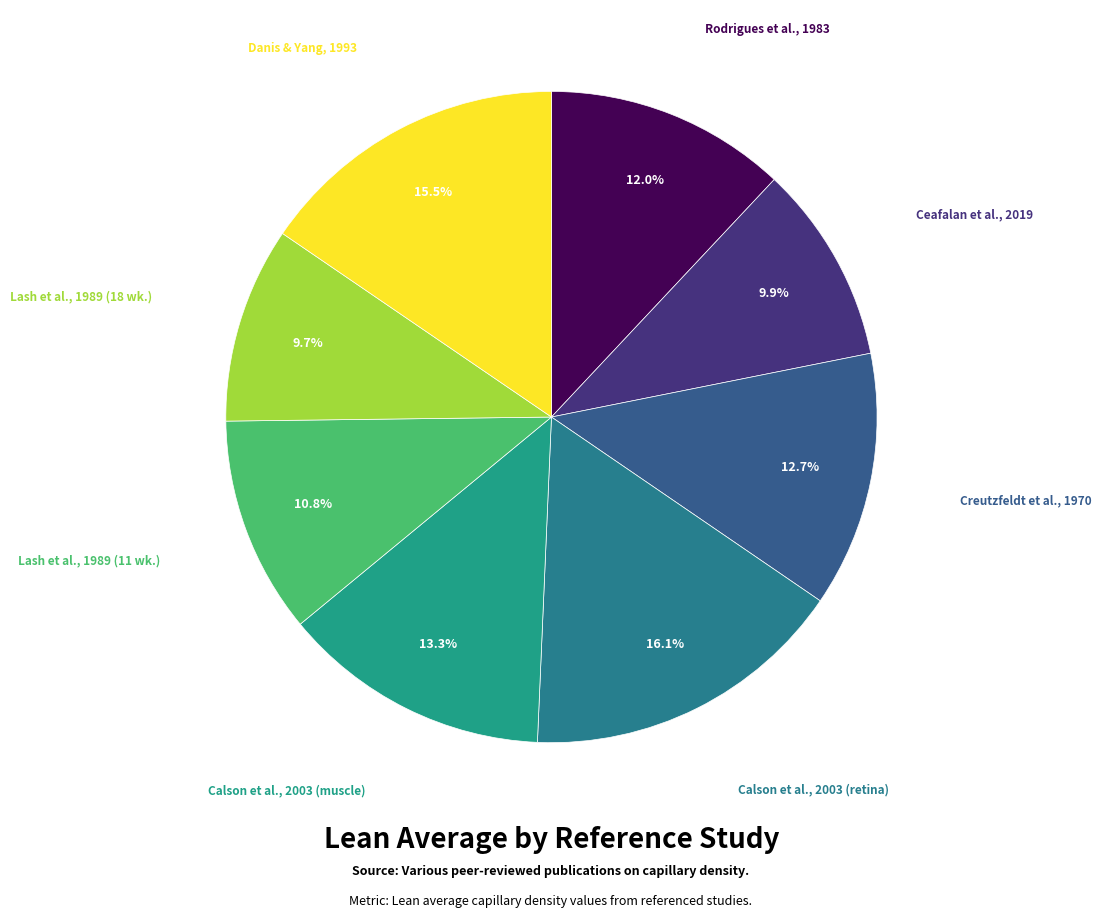

How many segments does this pie chart have?

8